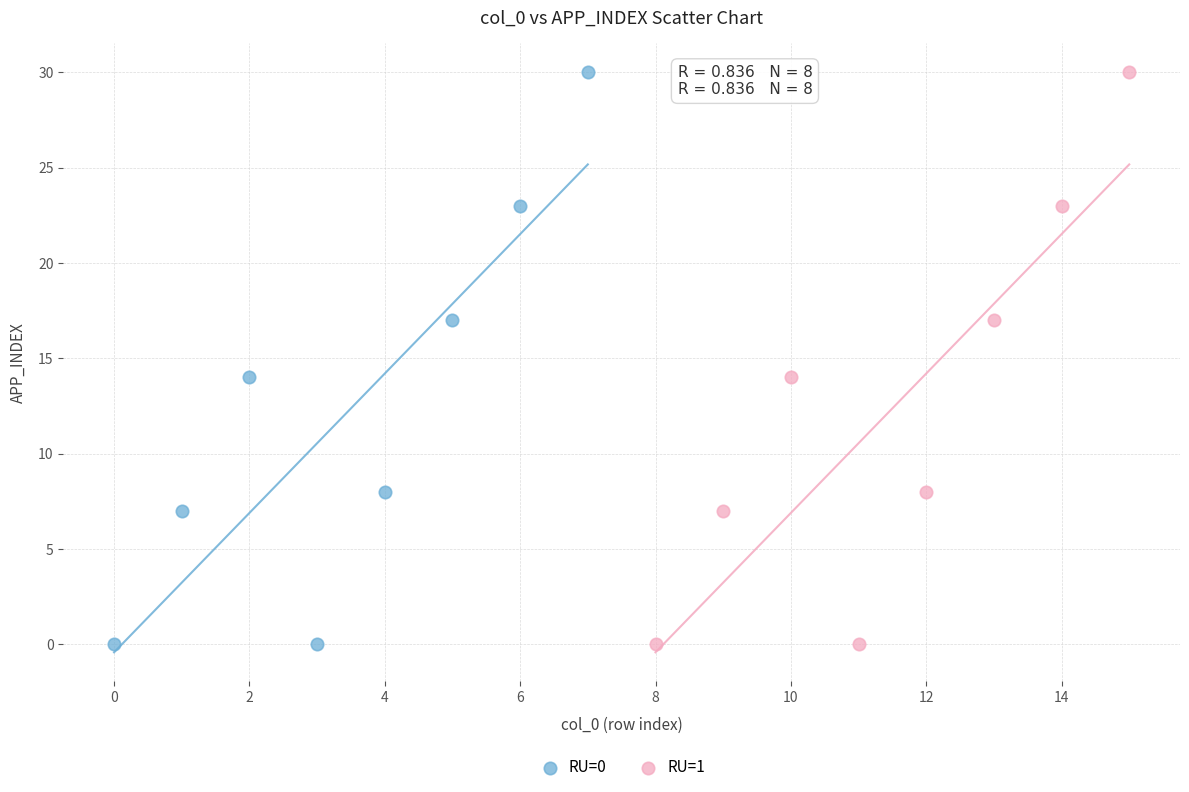

What are all the series names shown in the legend?

RU=0, RU=1